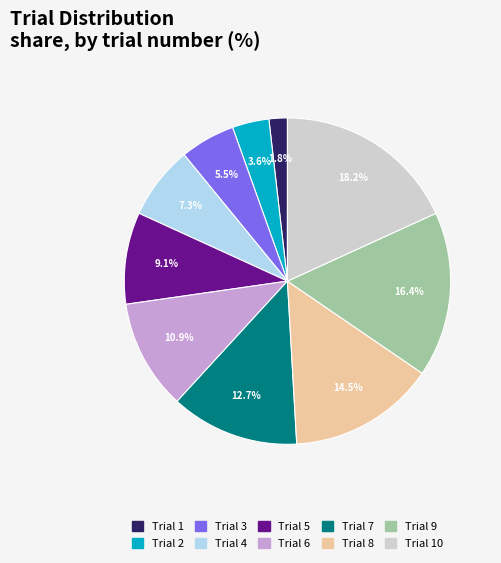

Is there a majority slice in this chart?

No